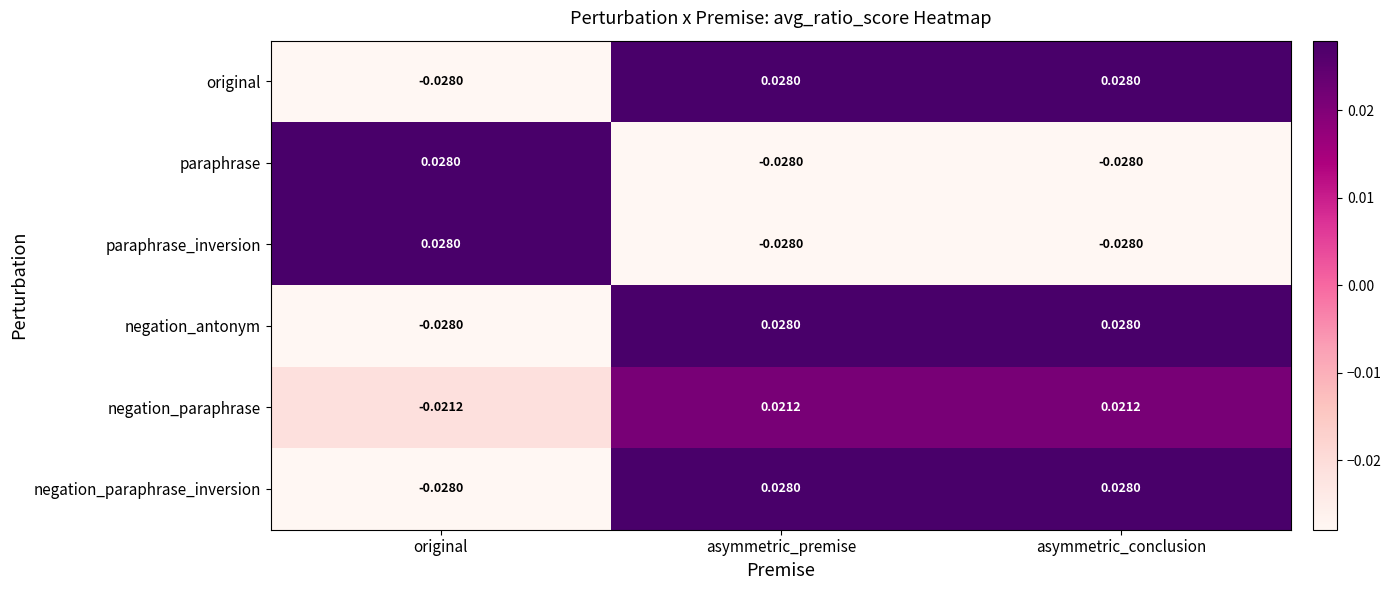

What is the difference between the highest and lowest values at original?

0.1